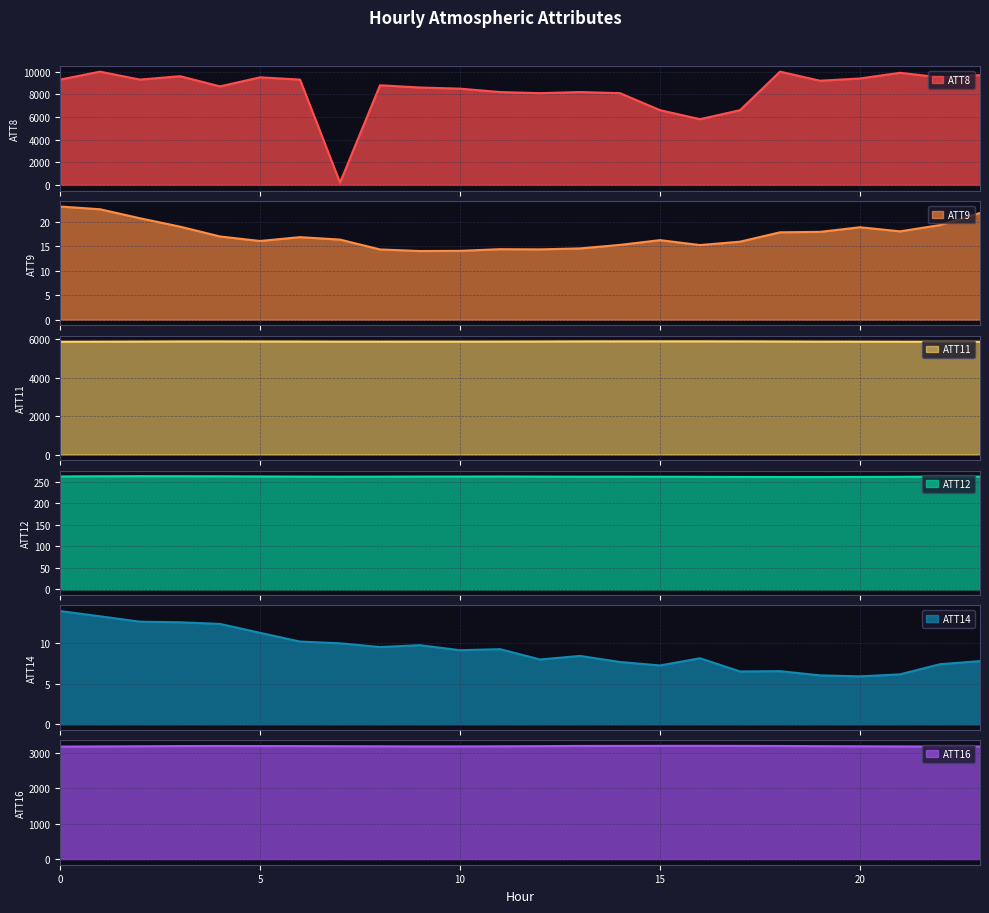

Reading left to right, list all the values displayed in this chart.

ATT8: 9300.0	10000.0	9300.0	9600.0	8700.0	9500.0	9300.0	200.0	8800.0	8600.0	8500.0	8200.0	8100.0	8200.0	8100.0	6600.0	5800.0	6600.0	10000.0	9200.0	9400.0	9900.0	9500.0	9700.0
ATT9: 23.2	22.6	20.8	19.0	17.0	16.1	16.9	16.4	14.4	14.1	14.1	14.4	14.4	14.6	15.3	16.3	15.3	16.0	17.9	18.0	18.9	18.1	19.4	21.8
ATT11: 5864.5	5869.1	5874.9	5880.4	5881.6	5878.3	5876.1	5872.9	5872.1	5871.5	5871.8	5874.4	5877.4	5883.0	5884.1	5884.8	5885.3	5882.1	5878.1	5872.0	5869.9	5866.6	5864.2	5864.6
ATT12: 261.8	262.2	262.4	262.3	262.1	261.8	261.4	261.2	261.3	261.5	261.5	261.7	261.4	261.2	261.2	261.1	260.9	260.5	260.4	260.3	260.7	260.9	261.4	261.4
ATT14: 14.0	13.3	12.6	12.6	12.4	11.3	10.2	10.0	9.5	9.7	9.1	9.3	8.0	8.4	7.7	7.2	8.1	6.5	6.5	6.0	5.9	6.1	7.4	7.8
ATT16: 3184.6	3188.9	3193.0	3199.1	3200.9	3199.4	3198.1	3194.8	3192.4	3189.2	3189.8	3192.4	3196.9	3202.9	3203.6	3205.4	3205.9	3204.3	3201.4	3195.9	3192.7	3188.8	3186.6	3186.7